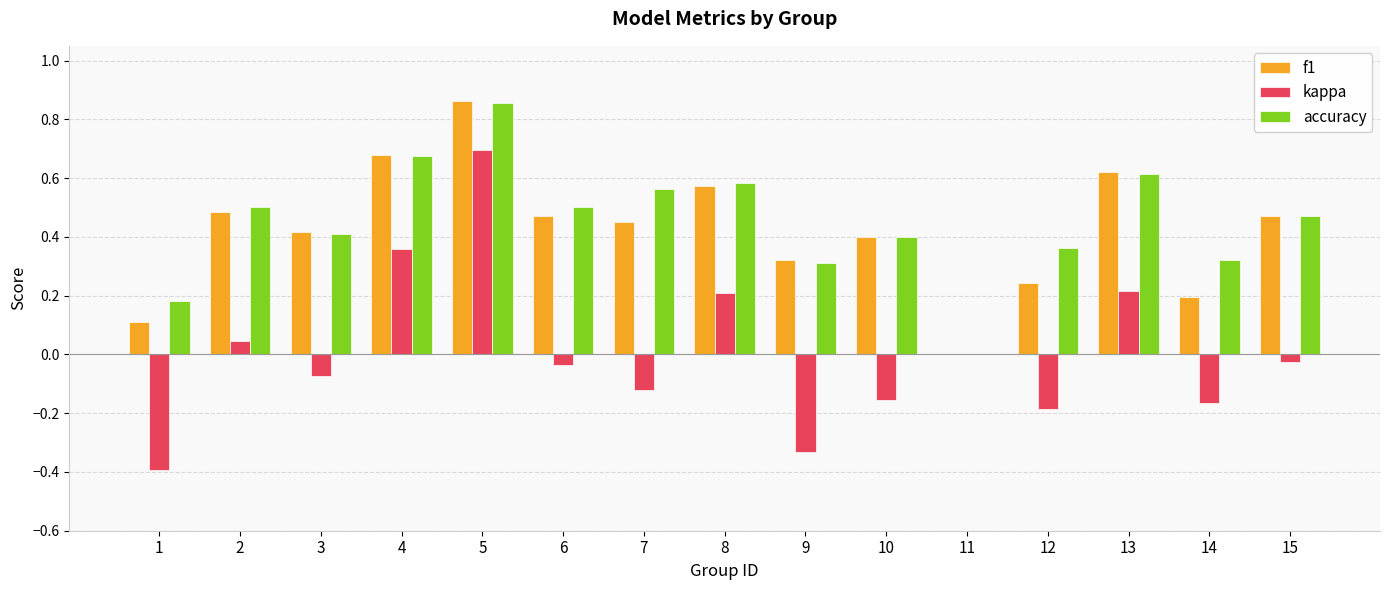

Which label corresponds to the largest value in the chart?

5